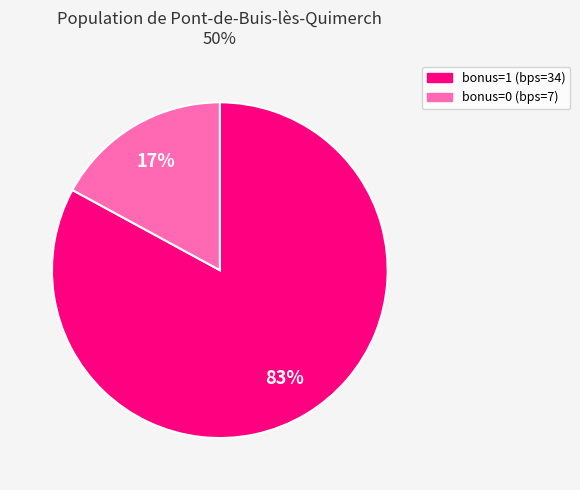

Is there a majority slice in this chart?

Yes